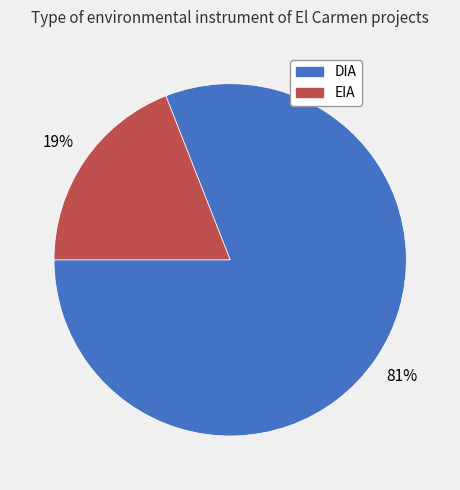

Do DIA and EIA together represent more than half of the pie?

Yes